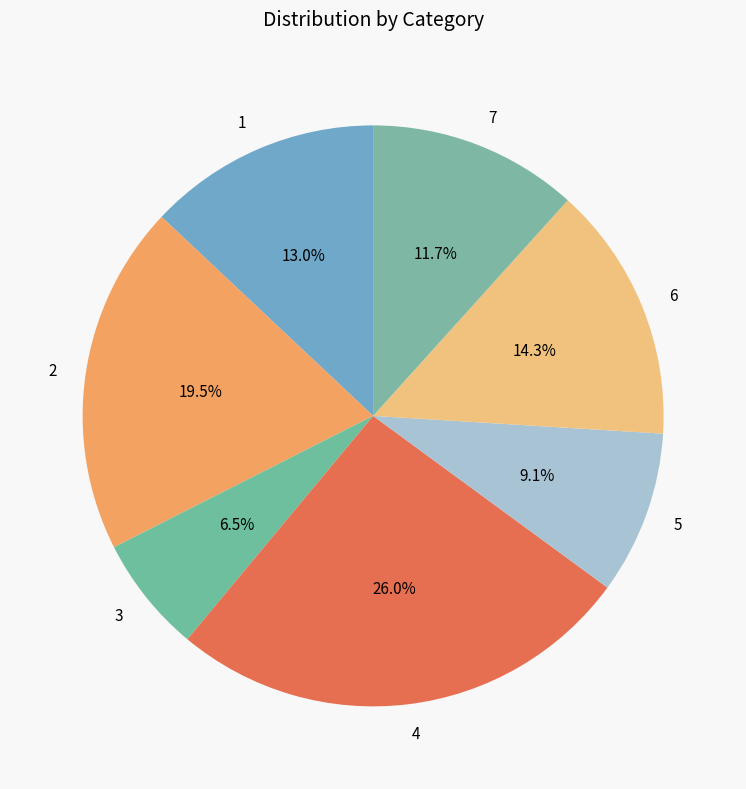

Which category has the smallest portion of the pie?

3